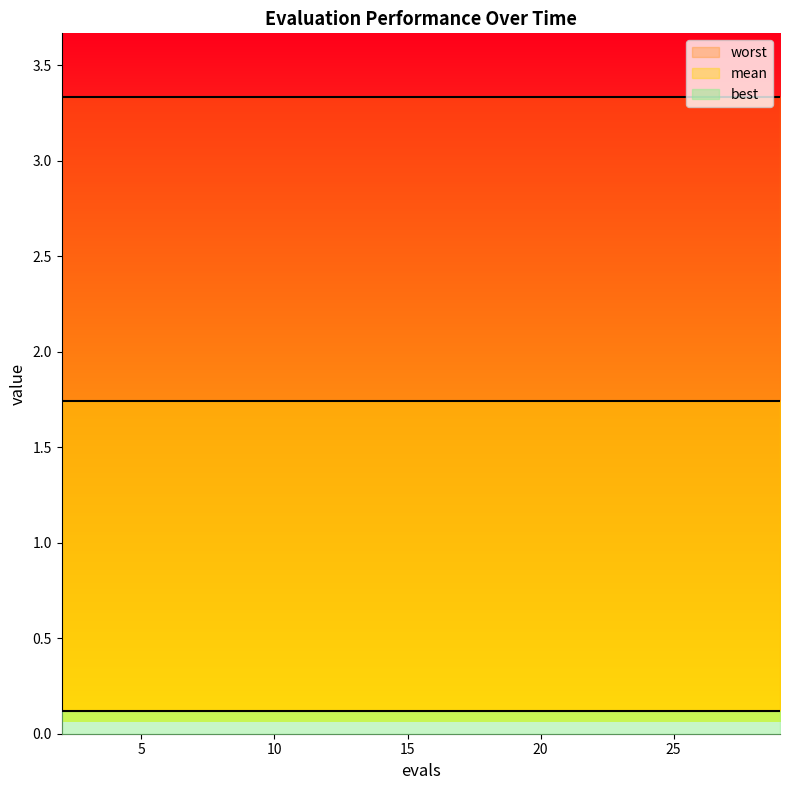

Rank the categories by mean value from lowest to highest.

2, 4, 6, 8, 10, 11, 13, 15, 17, 19, 21, 23, 25, 27, 29